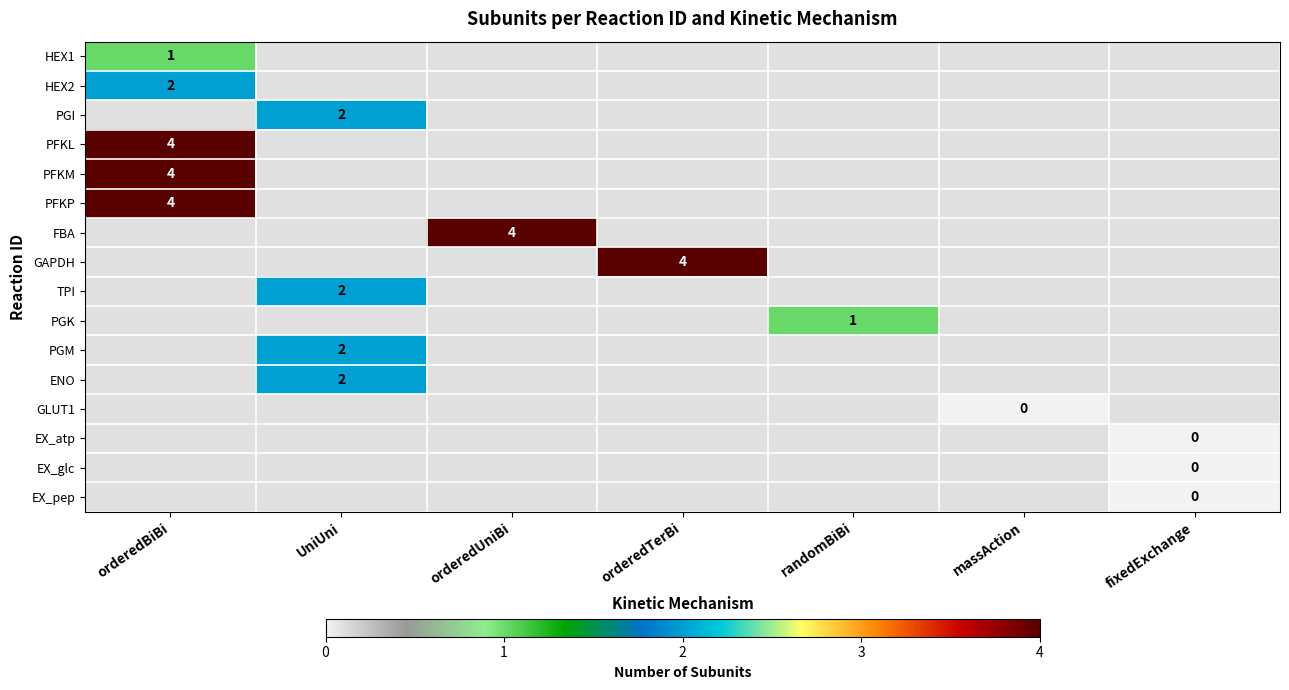

At which category does the chart reach its minimum across all series?

massAction